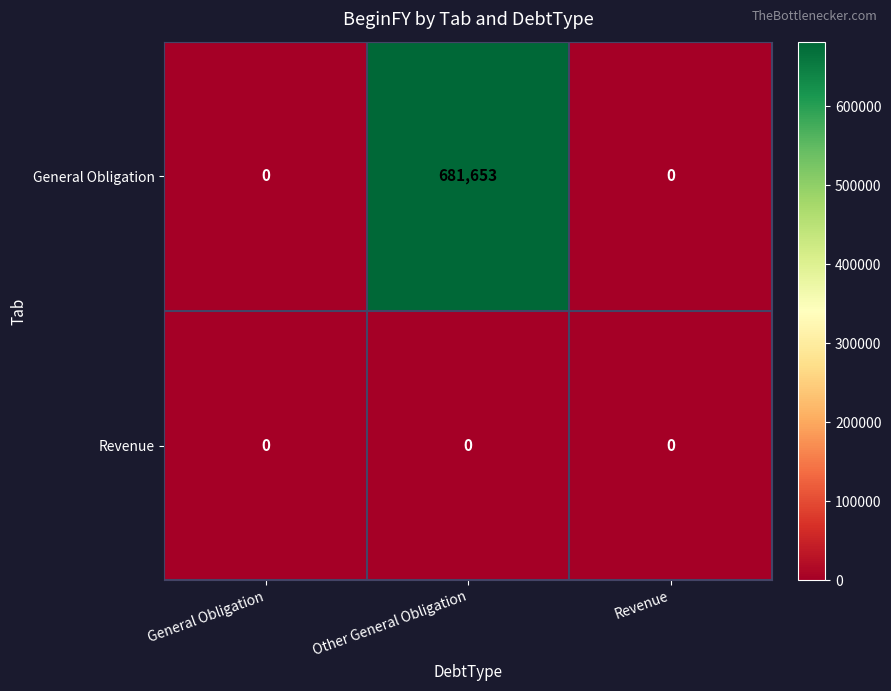

Count the General Obligation values in the range 0 to 681653.

3